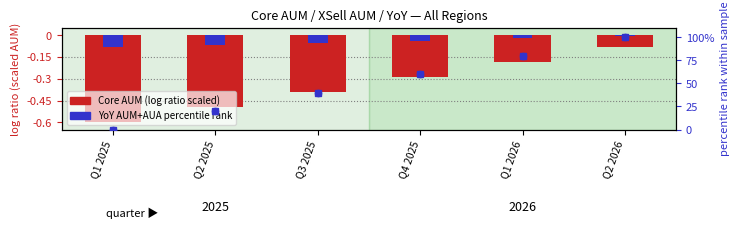

What is the total value across all series at Q3 2025?

39.6